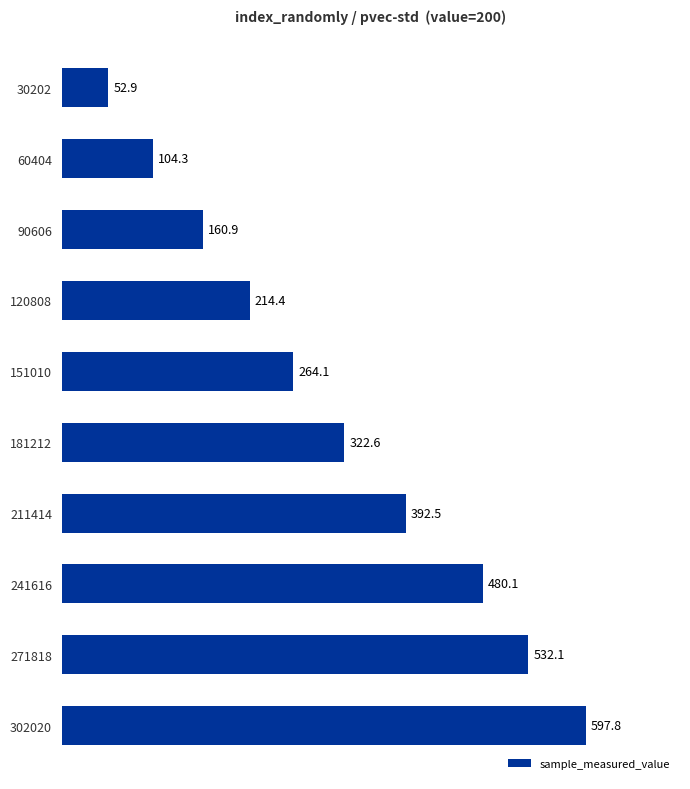

What is the average value?

312.2